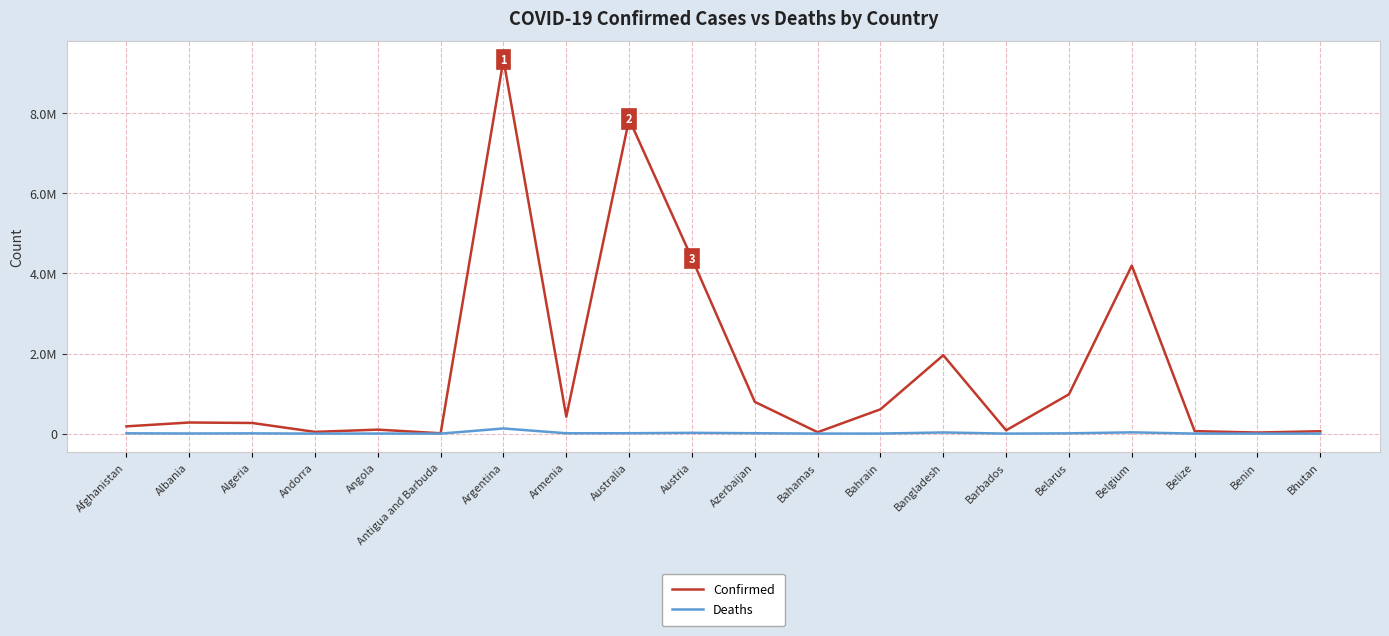

Does the chart display data point markers on the line(s)?

No